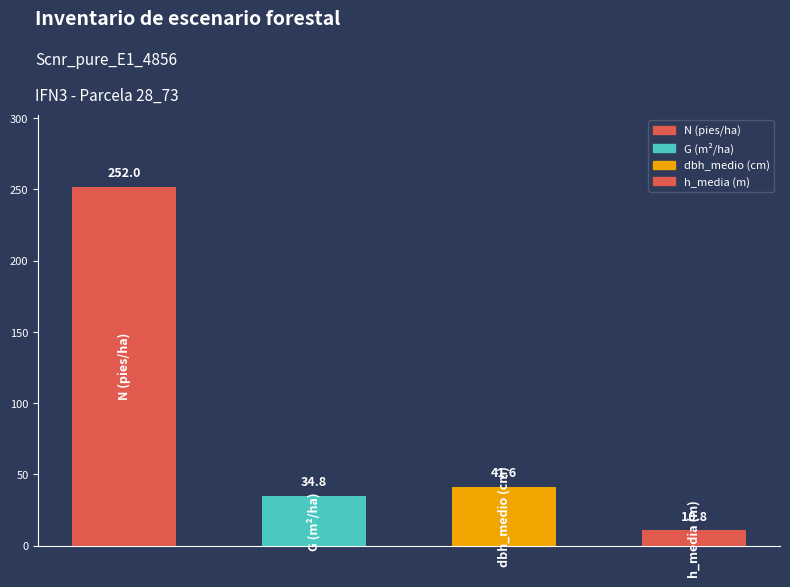

What is the minimum value shown in the chart?

10.8